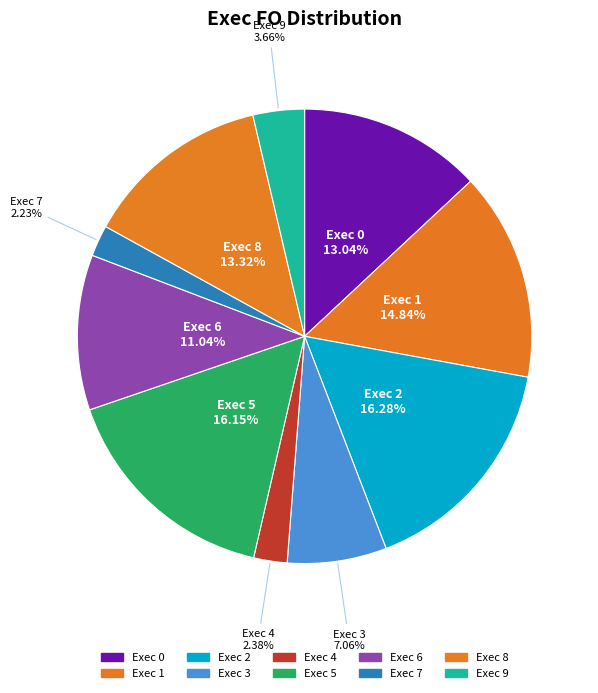

Does any single category account for the majority?

No